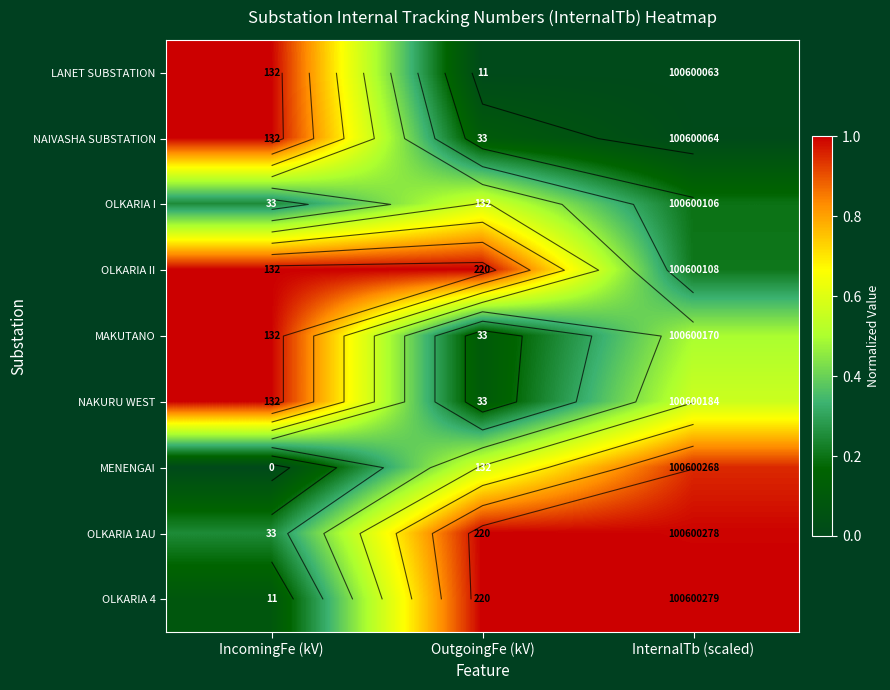

List the labels in order of NAIVASHA SUBSTATION value, smallest first.

InternalTb (scaled), OutgoingFe (kV), IncomingFe (kV)